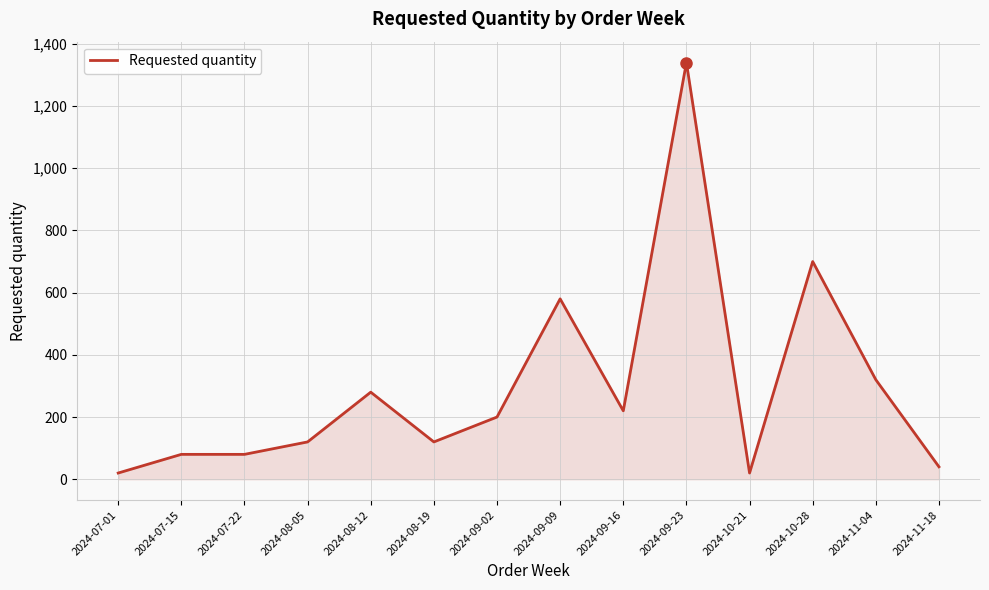

What is the sum of all values?

4120